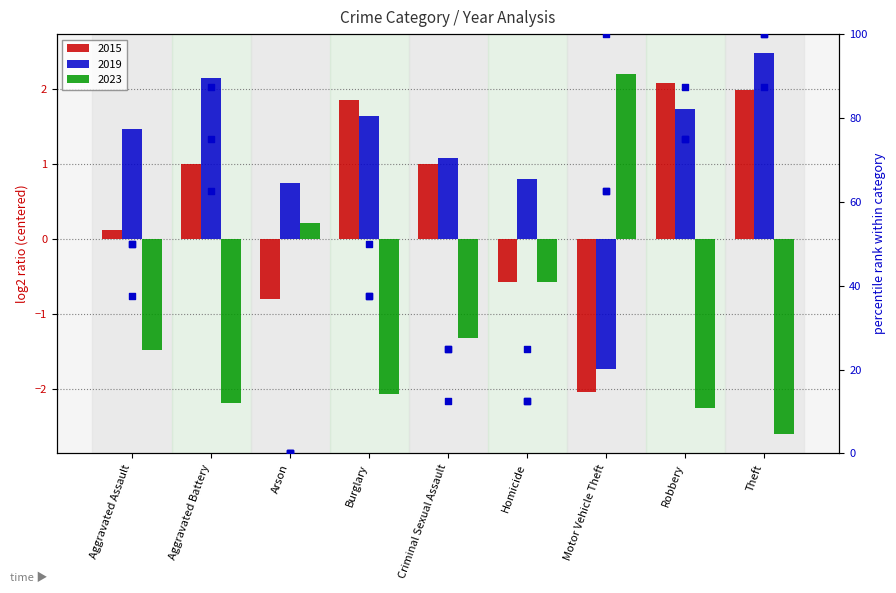

Is the value of 2019 pct rank at Robbery greater than the value of 2023 pct rank at Aggravated Battery?

Yes